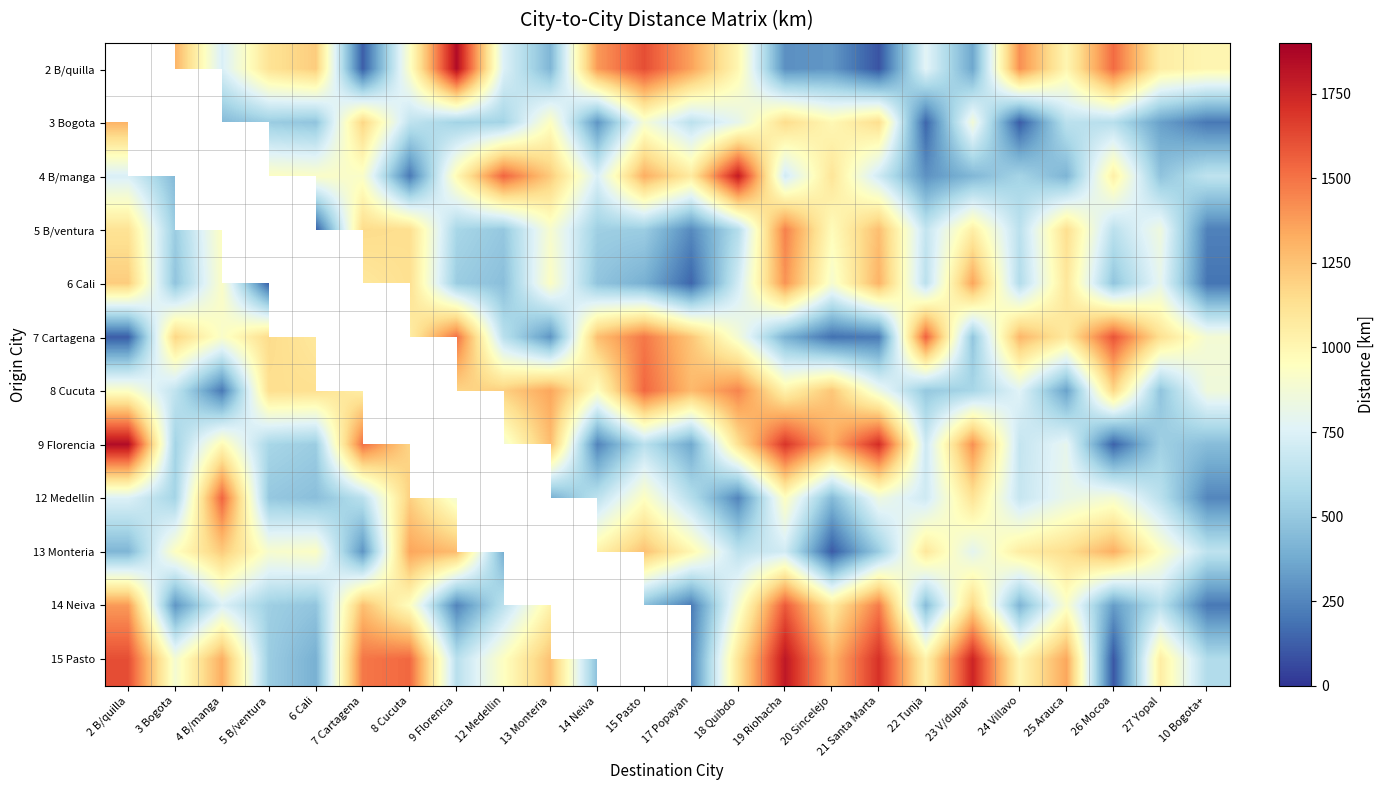

Read the 8 Cucuta value at 17 Popayan.

1282.0